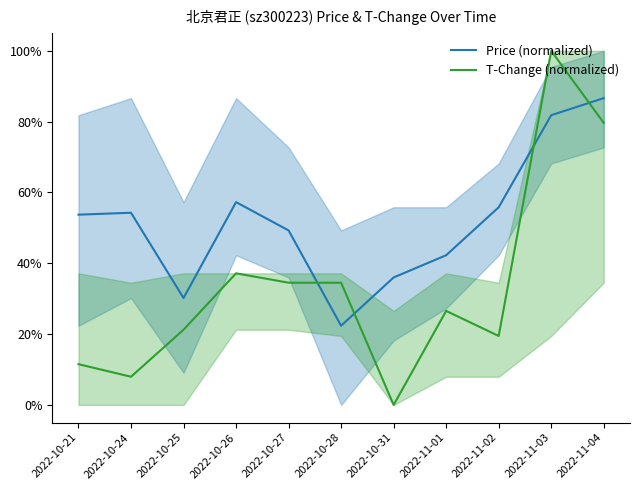

What is the label of the 4th point from the right?

2022-11-01